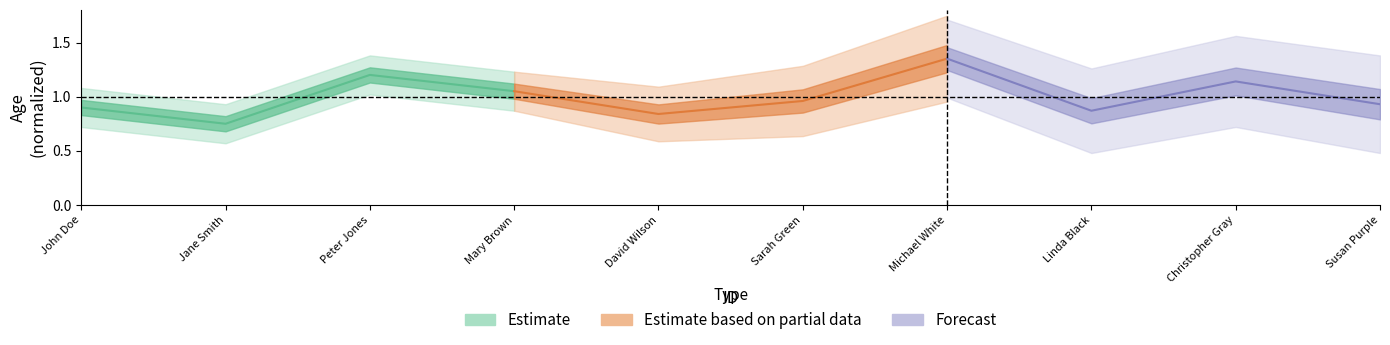

At how many categories does at least one series exceed 1?

3